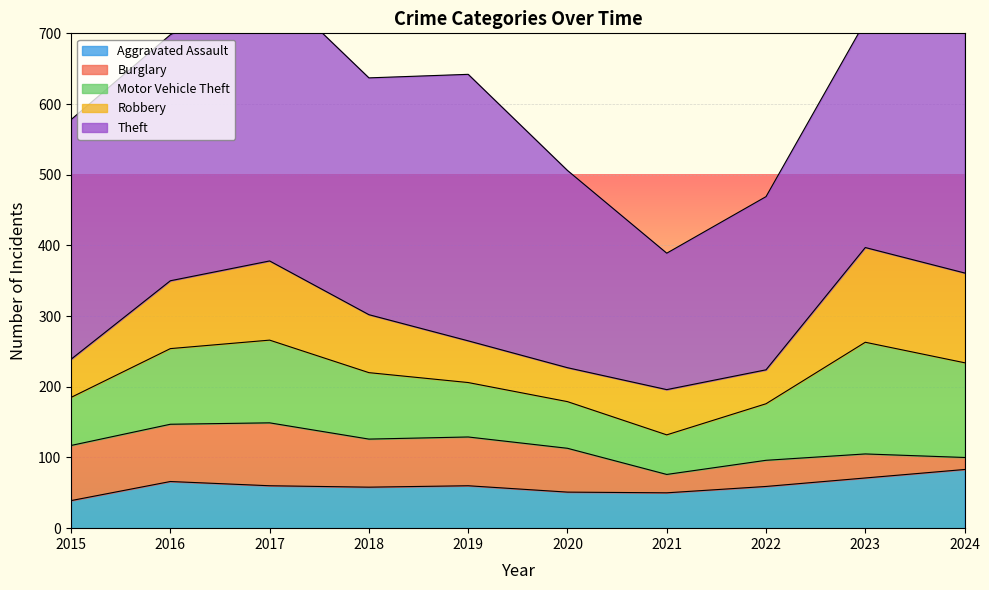

What is the spread (max minus min) of values at 2017?

334